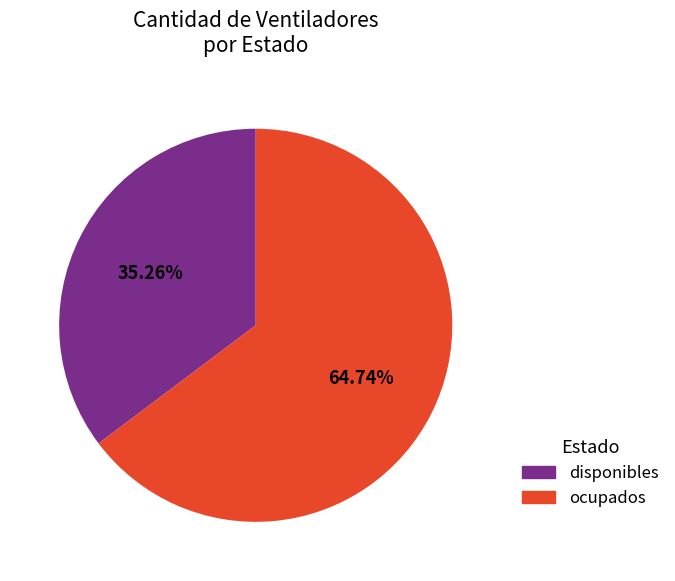

Between disponibles and ocupados, which is larger?

ocupados